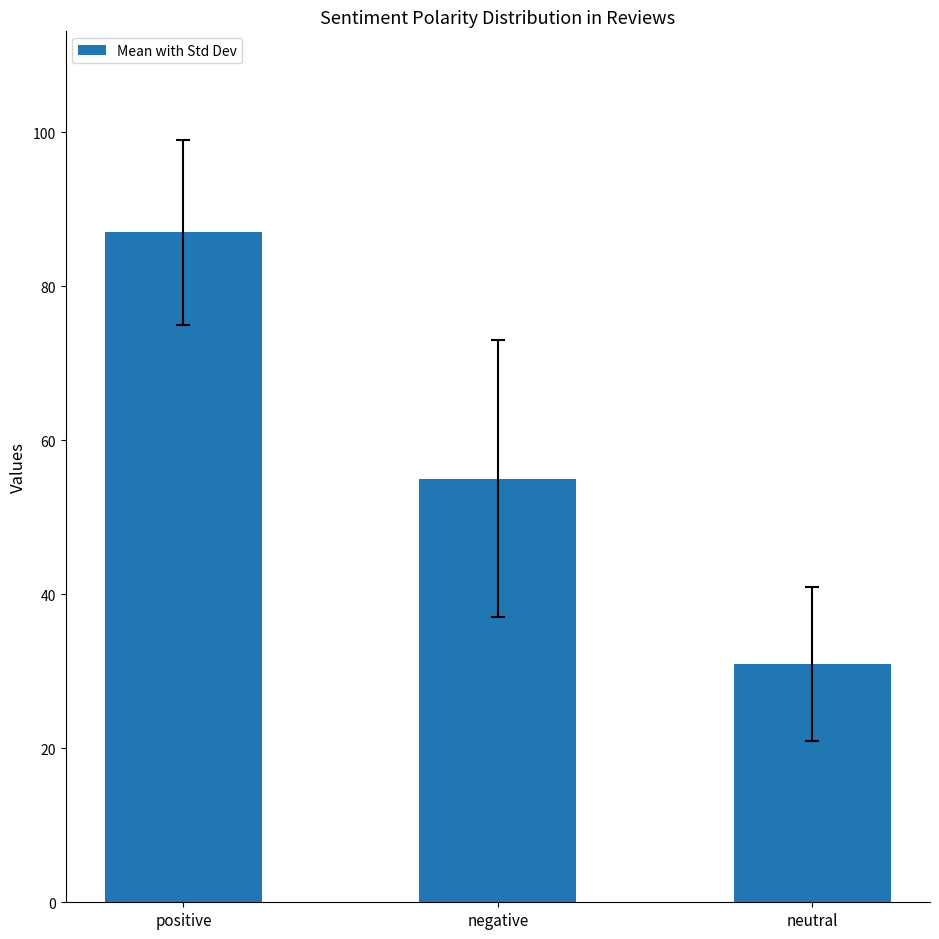

At which label is the value closest to 59?

negative